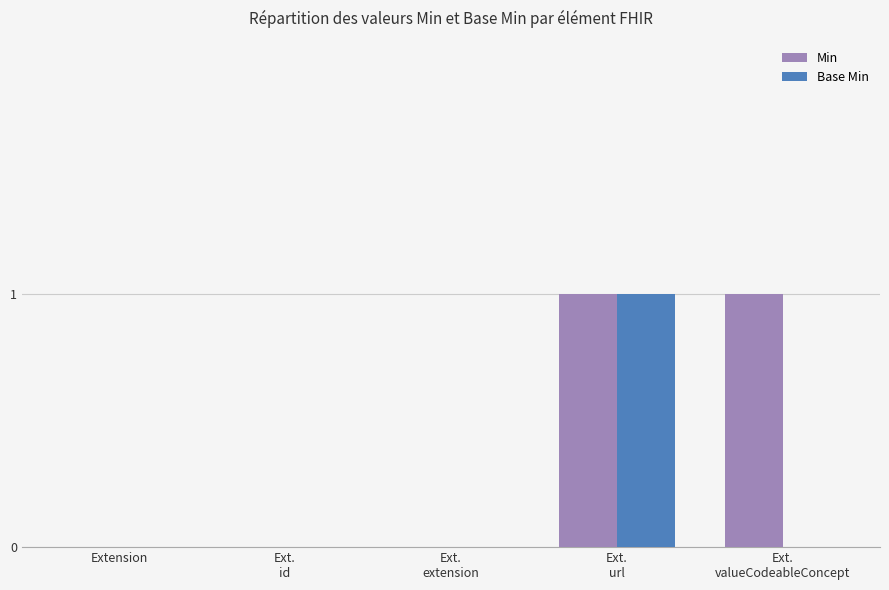

Reading left to right, transcribe all the data shown in this chart.

Min: Extension=0	Ext.
id=0	Ext.
extension=0	Ext.
url=1	Ext.
valueCodeableConcept=1
Base Min: Extension=0	Ext.
id=0	Ext.
extension=0	Ext.
url=1	Ext.
valueCodeableConcept=0